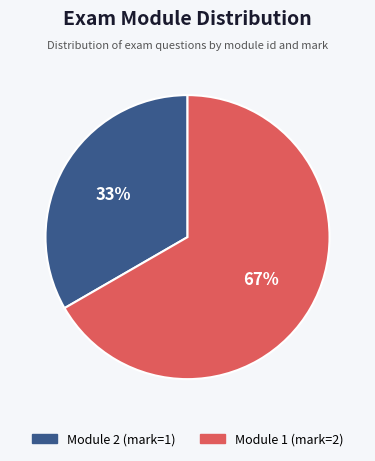

To the nearest percent, what is the average slice percentage?

50%